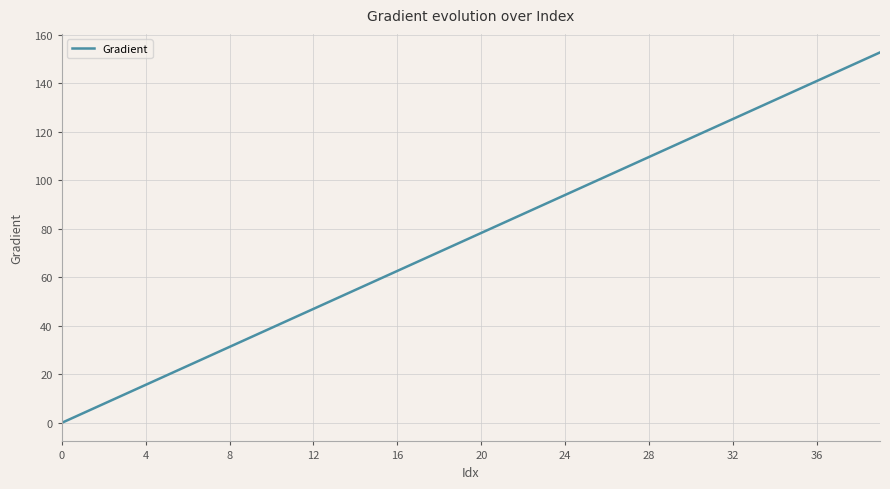

What is the difference between the maximum and minimum values?

152.6